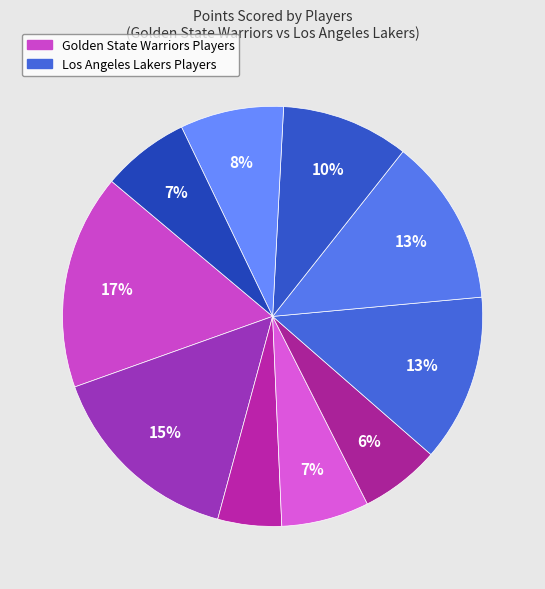

How many slices are in this pie chart?

10